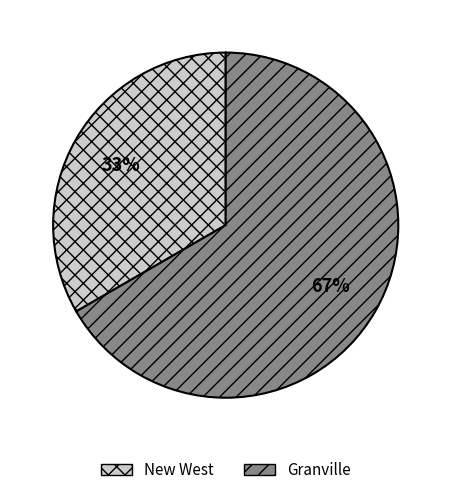

Does New West represent more than half of the total?

No